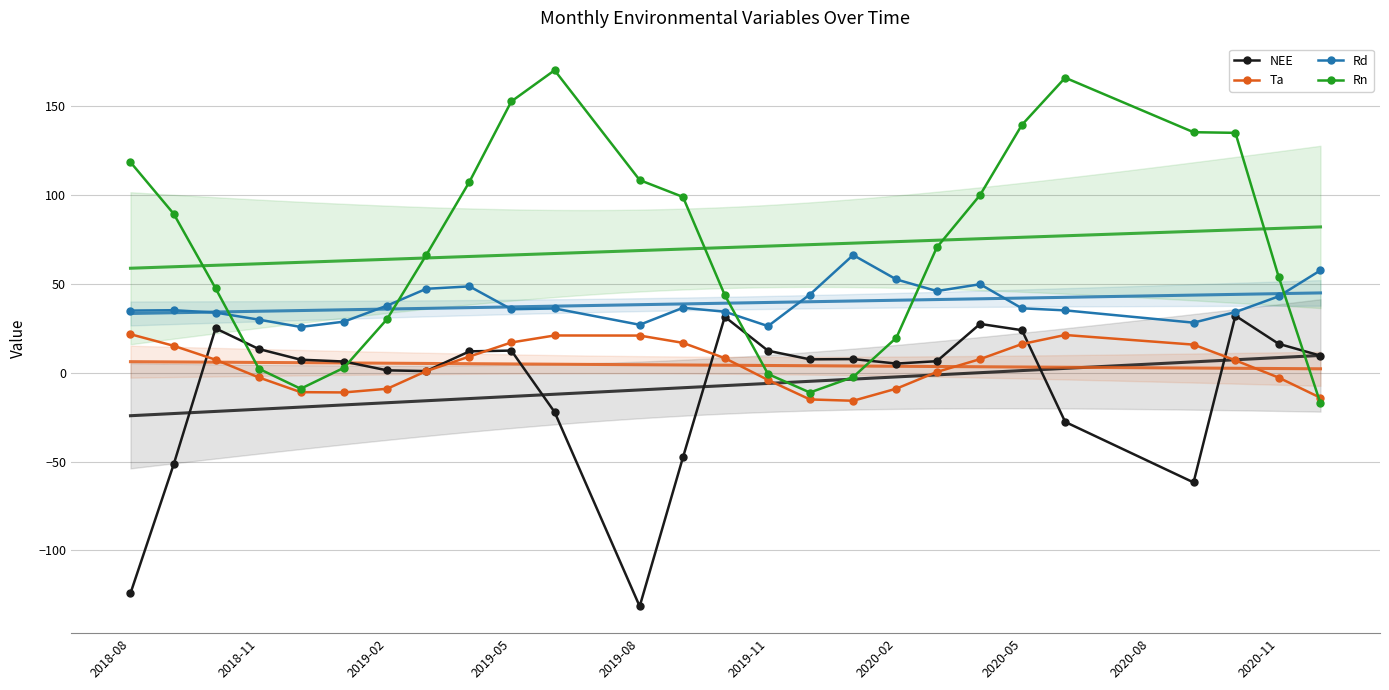

Reading right to left, list all the values displayed in this chart.

NEE: 9.6	16.3	32.1	-61.7	-27.7	23.9	27.5	6.5	5.2	7.7	7.5	12.4	31.5	-47.7	-131.4	-22.1	12.5	12.0	0.9	1.3	6.3	7.3	13.3	24.9	-51.5	-124.1
Ta: -14.1	-2.7	7.0	15.8	21.2	16.1	7.6	0.4	-9.0	-15.8	-15.0	-4.1	8.2	16.8	20.9	20.9	17.0	9.1	0.9	-9.0	-11.1	-10.9	-2.7	7.3	15.1	21.6
Rd: 57.6	43.0	34.1	28.2	35.1	36.2	49.8	45.9	52.5	66.2	44.0	26.2	34.3	36.5	27.0	36.1	35.7	48.6	47.2	37.8	28.7	25.7	29.9	33.8	35.2	35.0
Rn: -17.3	54.0	134.9	135.3	165.9	139.4	100.0	70.5	19.7	-2.4	-11.1	-0.7	43.7	98.9	108.4	170.1	152.6	107.4	66.2	30.2	2.8	-9.0	2.2	47.5	89.4	118.4